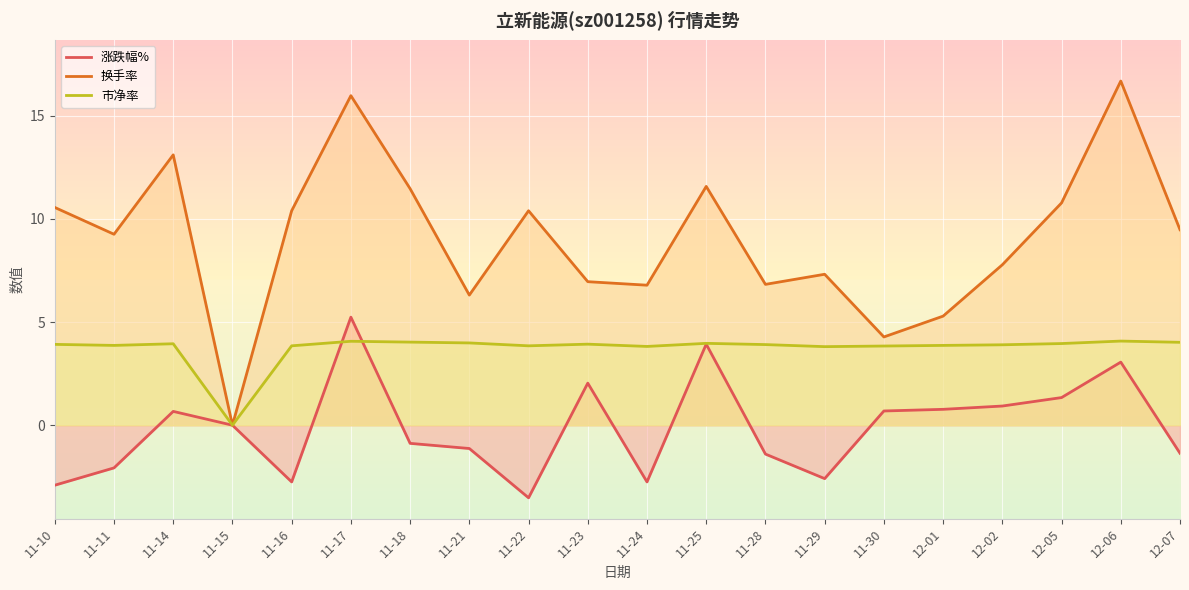

What is the difference between the 市净率 values at 11-30 and 11-23?

0.1